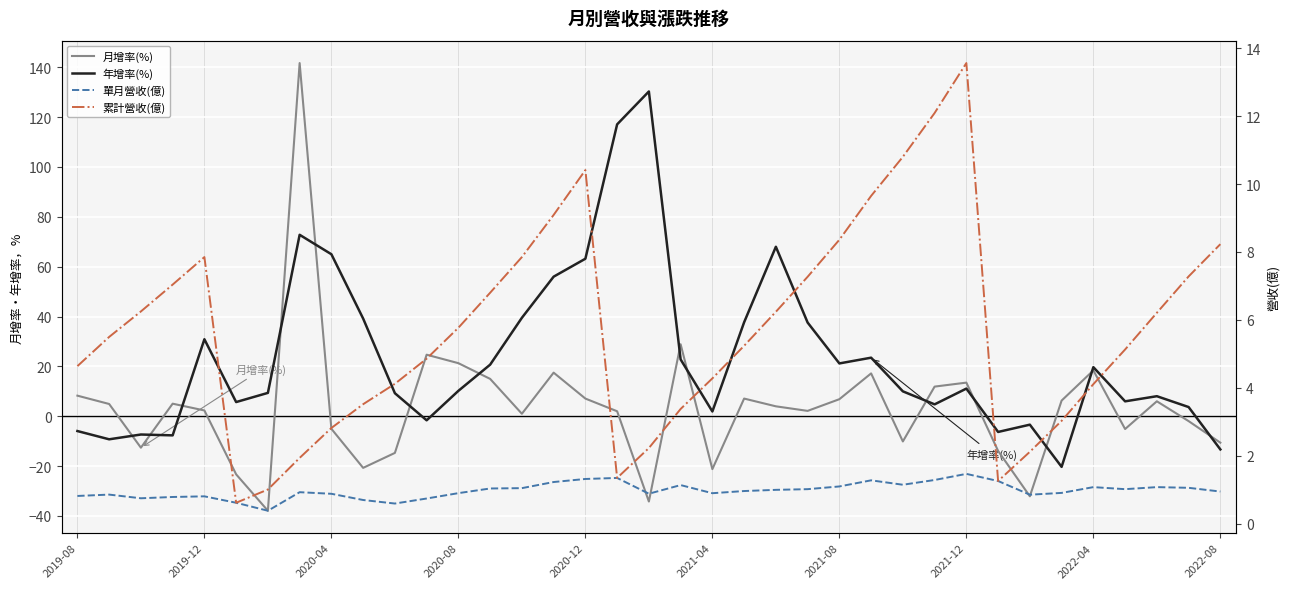

Rank the series by their maximum value, from highest to lowest.

月增率(%), 年增率(%), 累計營收(億), 單月營收(億)